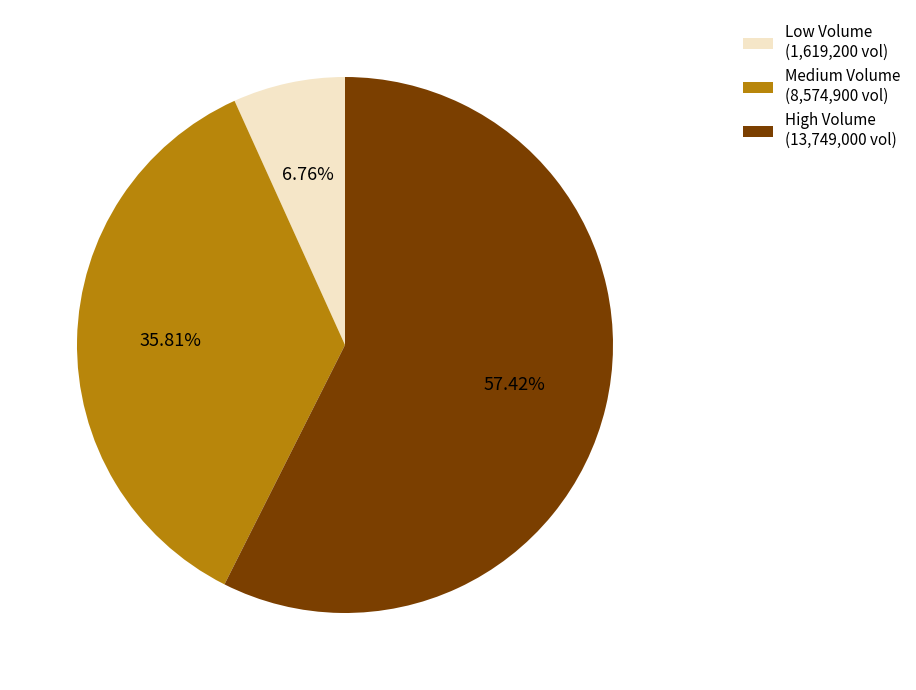

What is the majority slice?

High Volume (13,749,000 vol)